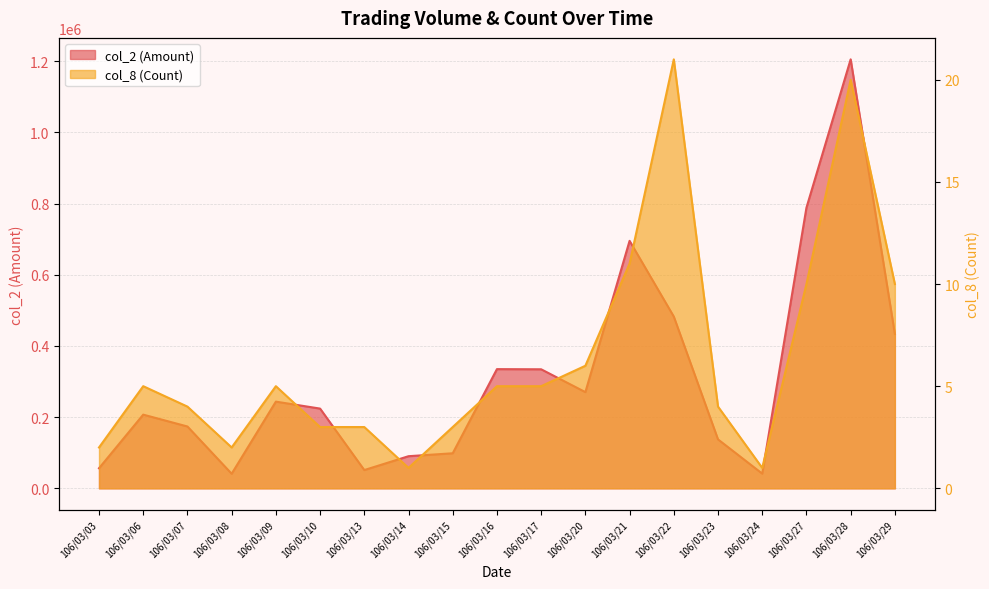

Which has a higher value, 106/03/23 or 106/03/17?

106/03/17